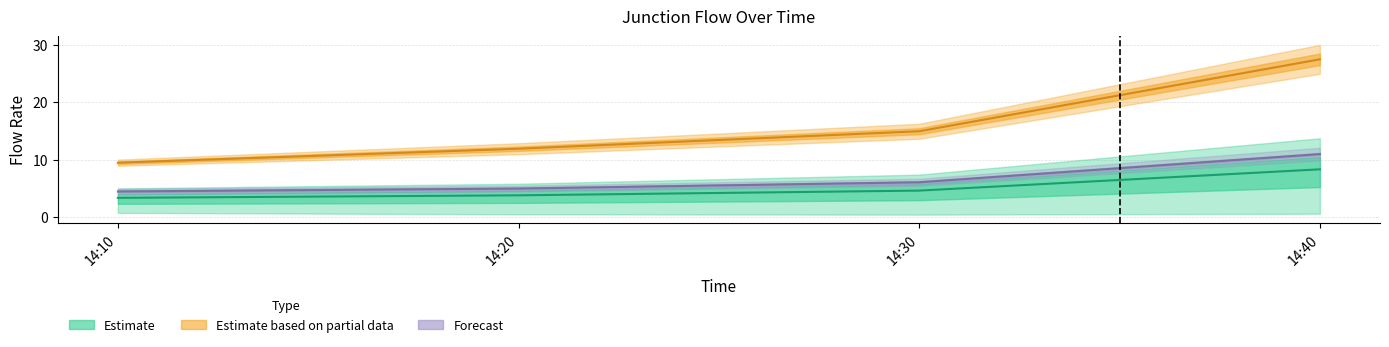

At which category does the chart reach its minimum across all series?

14:10